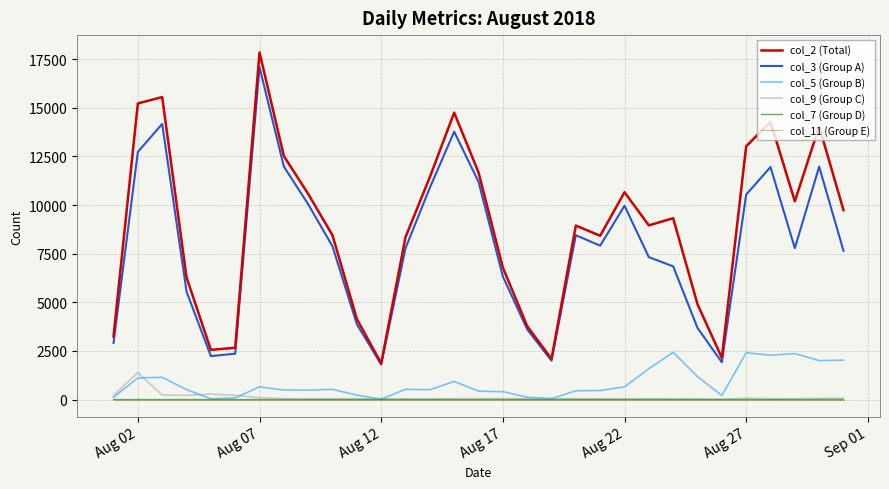

Which series has the largest total across all categories?

col_2 (Total)